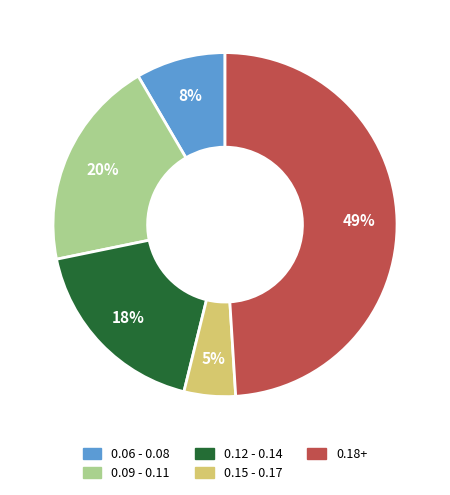

Is there a majority slice in this chart?

No